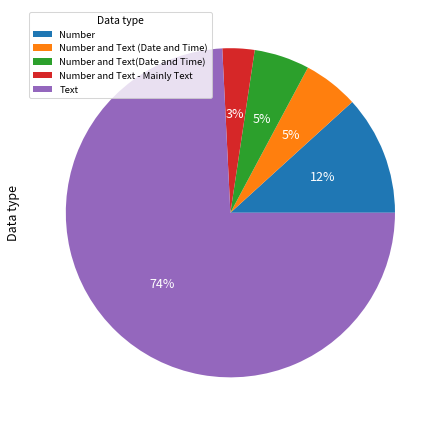

True or false: Number and Text (Date and Time) accounts for 5% of the total.

True